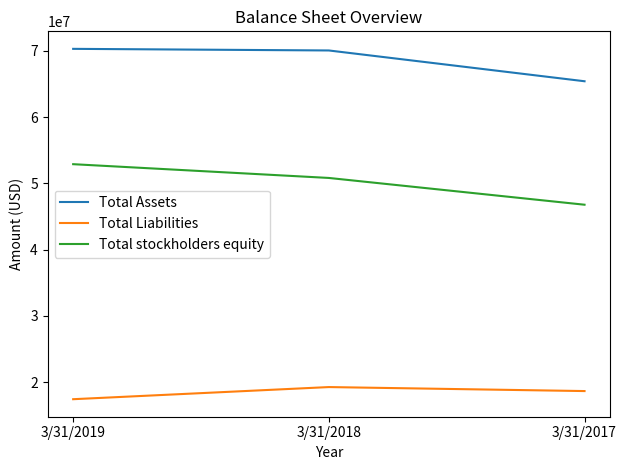

The Total Liabilities series shows 17410000 at 3/31/2019. True or false?

True